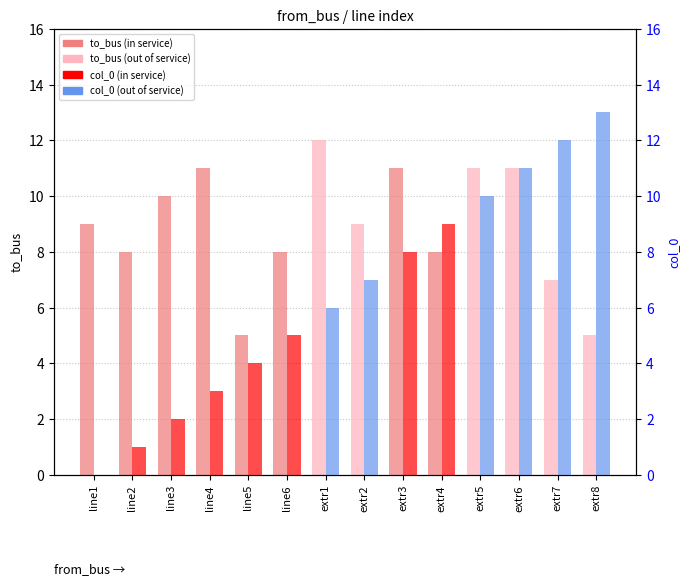

Reading right to left, transcribe all the data shown in this chart.

to_bus: extr8=5	extr7=7	extr6=11	extr5=11	extr4=8	extr3=11	extr2=9	extr1=12	line6=8	line5=5	line4=11	line3=10	line2=8	line1=9
col_0: extr8=13	extr7=12	extr6=11	extr5=10	extr4=9	extr3=8	extr2=7	extr1=6	line6=5	line5=4	line4=3	line3=2	line2=1	line1=0